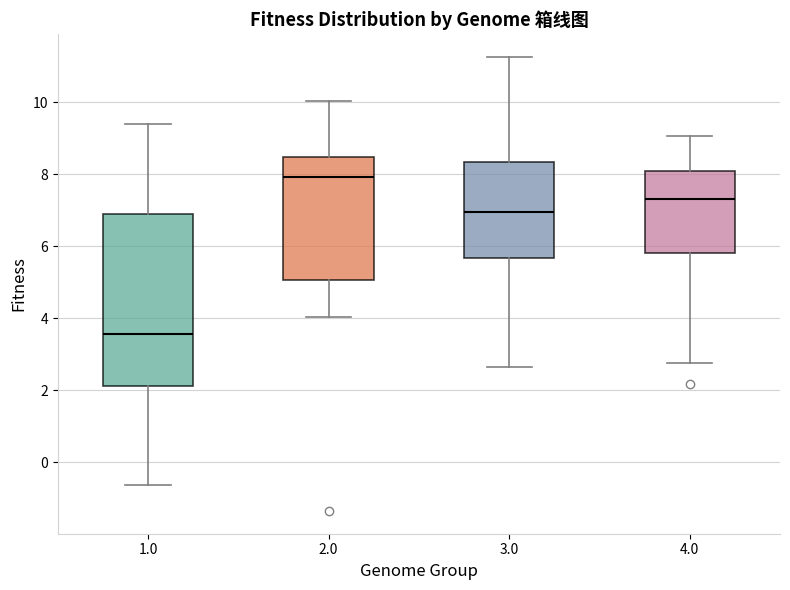

Reading left to right, transcribe this box plot: for each box, give where its median line is, the range the box spans, and where its two whiskers end, as read against the y-axis. The values are not printed on the chart, so give them approximately, as read against the axis.

1.0: median 3.6, box 2.2 to 7.0, whiskers -0.6 to 9.4
2.0: median 8.0, box 5.0 to 8.4, whiskers 4.0 to 10.0
3.0: median 7.0, box 5.6 to 8.4, whiskers 2.6 to 11.2
4.0: median 7.4, box 5.8 to 8.0, whiskers 2.8 to 9.0